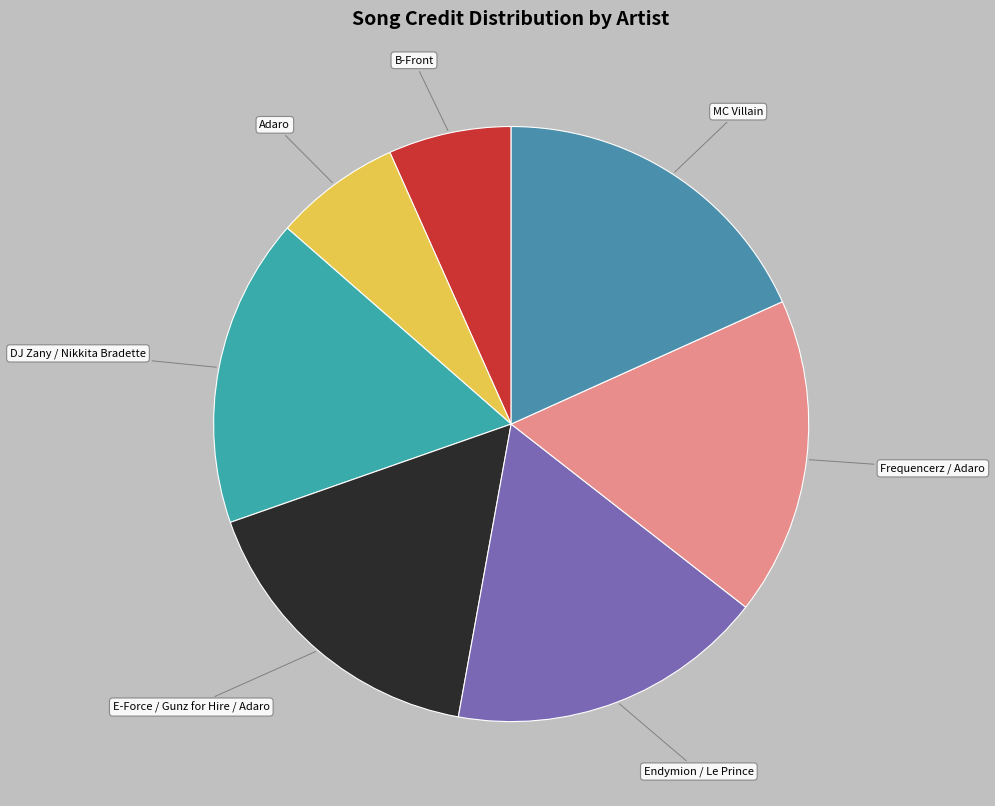

How many slices are in this pie chart?

7